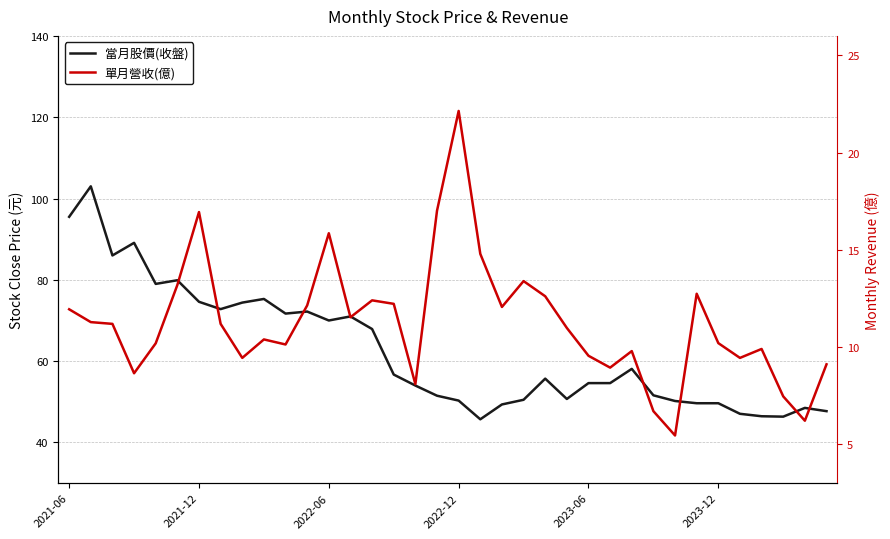

How many data points in 單月營收(億) are above 11?

18